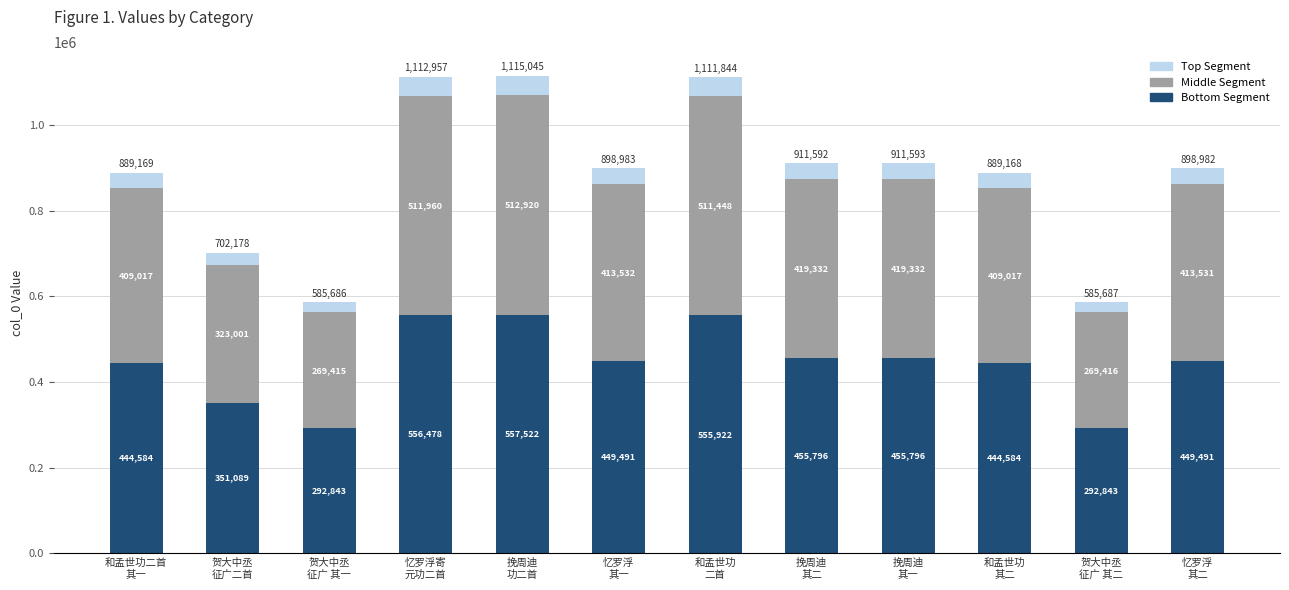

What is the maximum value for Bottom Segment?

557522.5